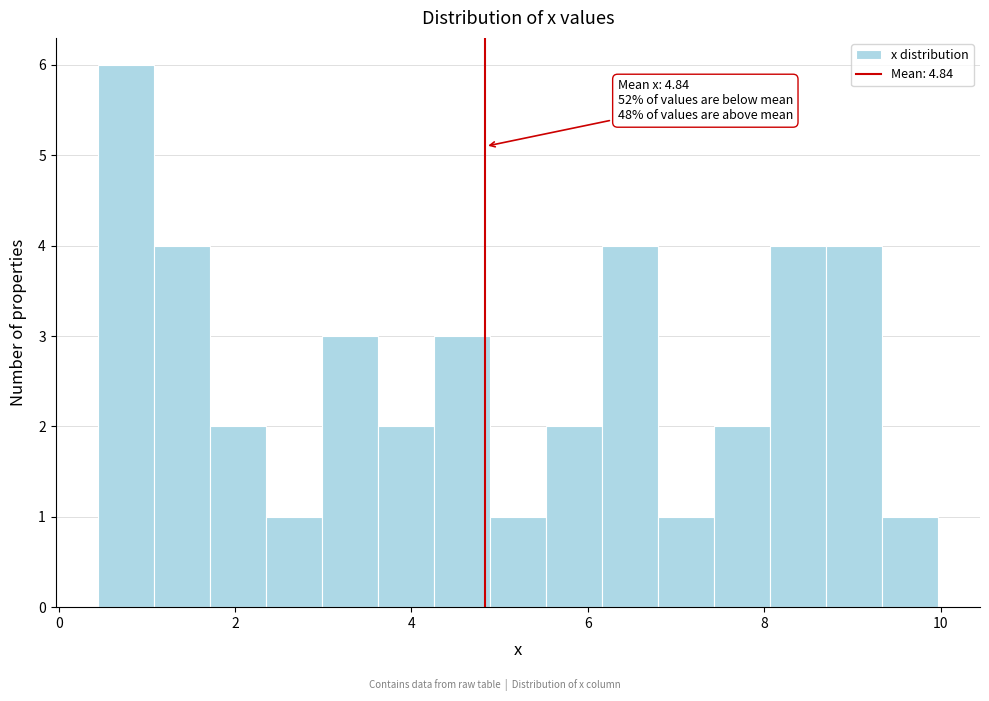

Read against the x-axis, roughly where is the centre of the tallest bar?

0.8